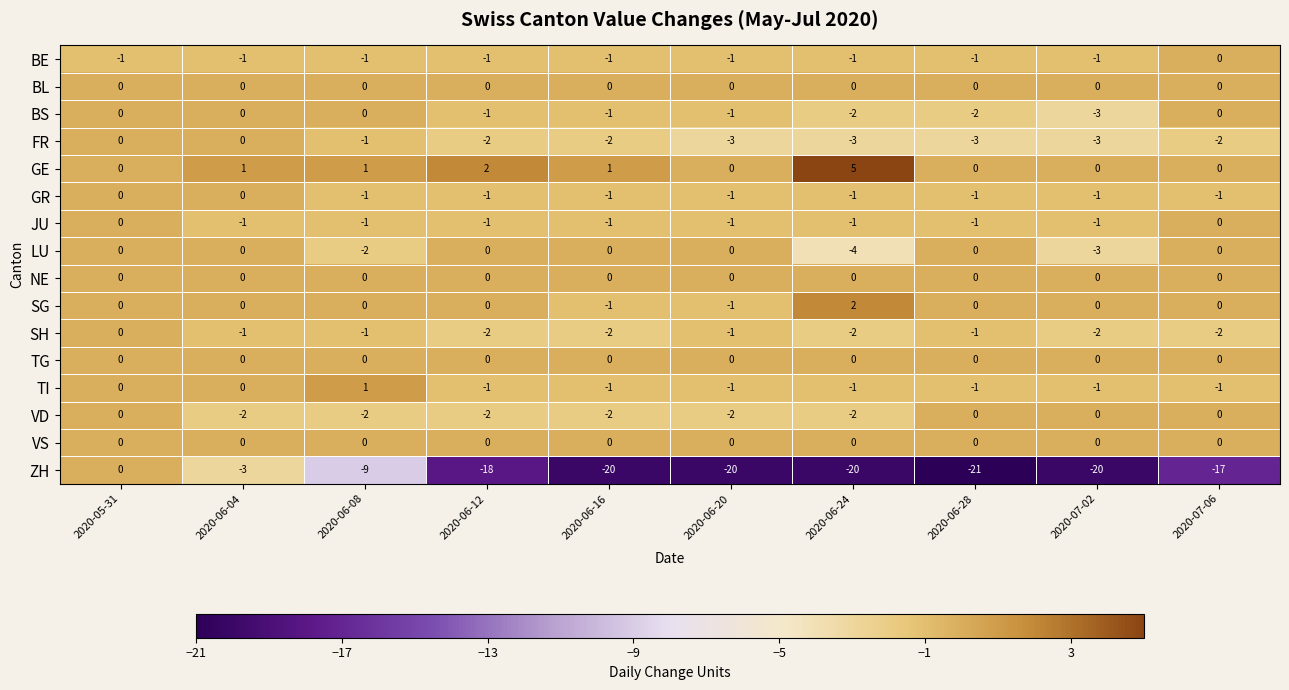

Which series has the largest range (max minus min)?

ZH